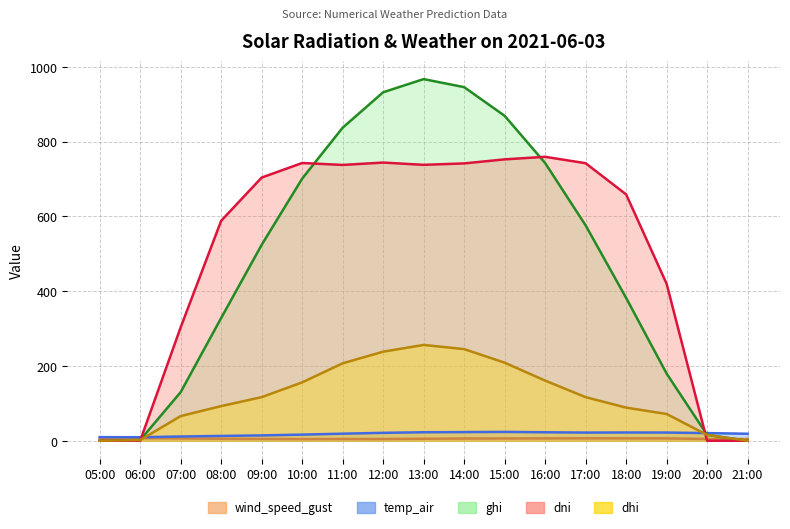

How many lines are shown in the chart?

5